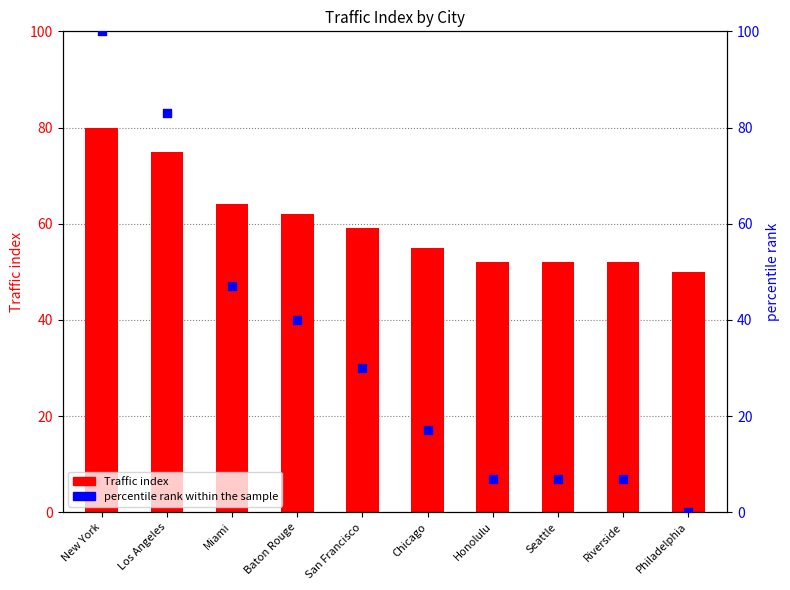

Which series reaches the maximum Y coordinate?

percentile rank within the sample